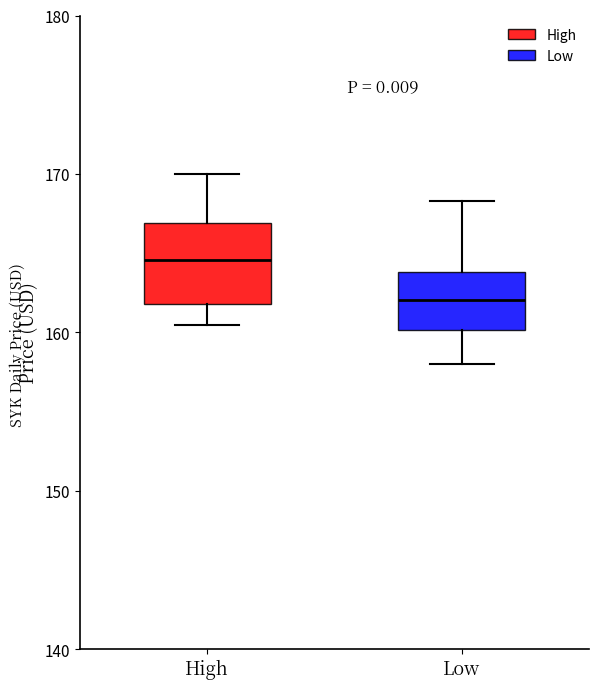

Which box is the tallest, from its lower edge to its upper edge?

High